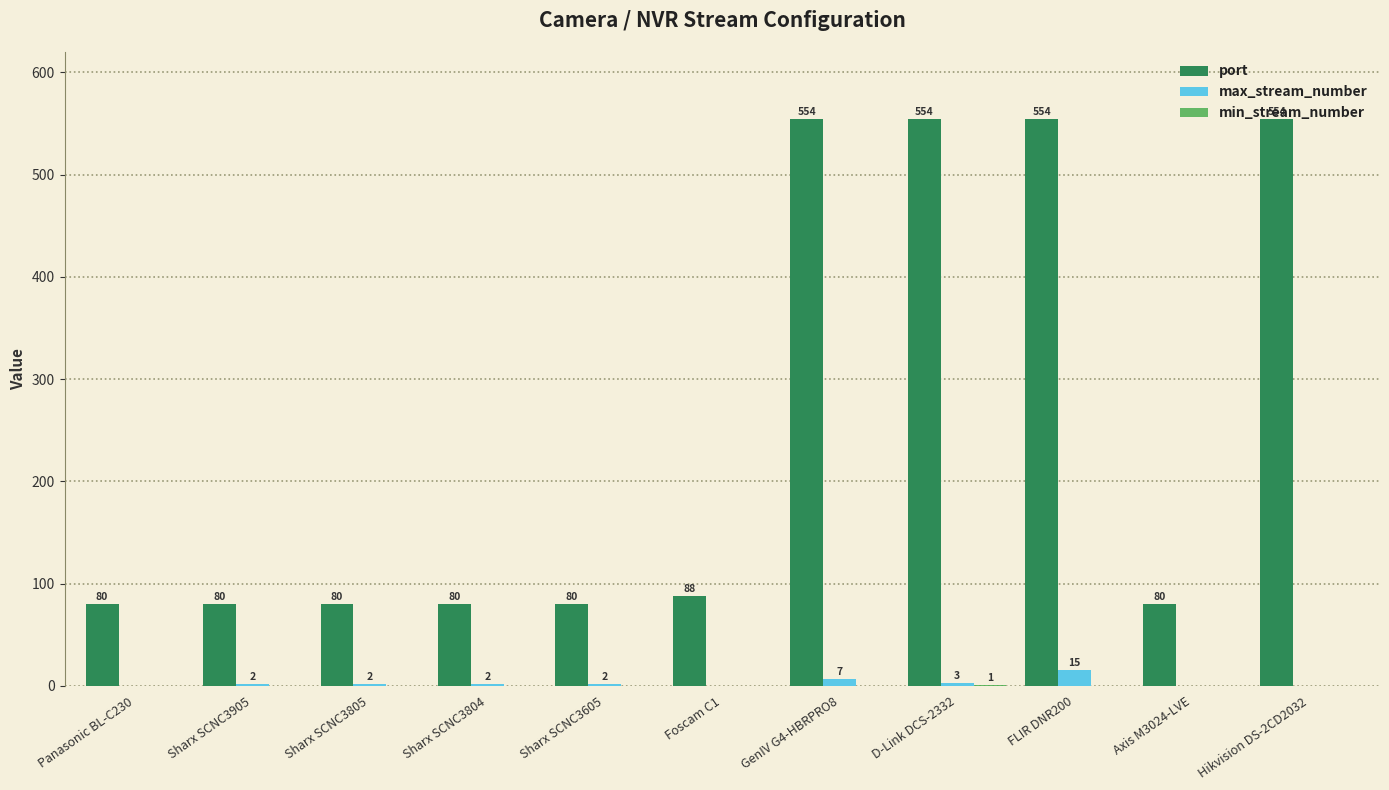

Is the value of port at Sharx SCNC3805 greater than the value of max_stream_number at Sharx SCNC3805?

Yes